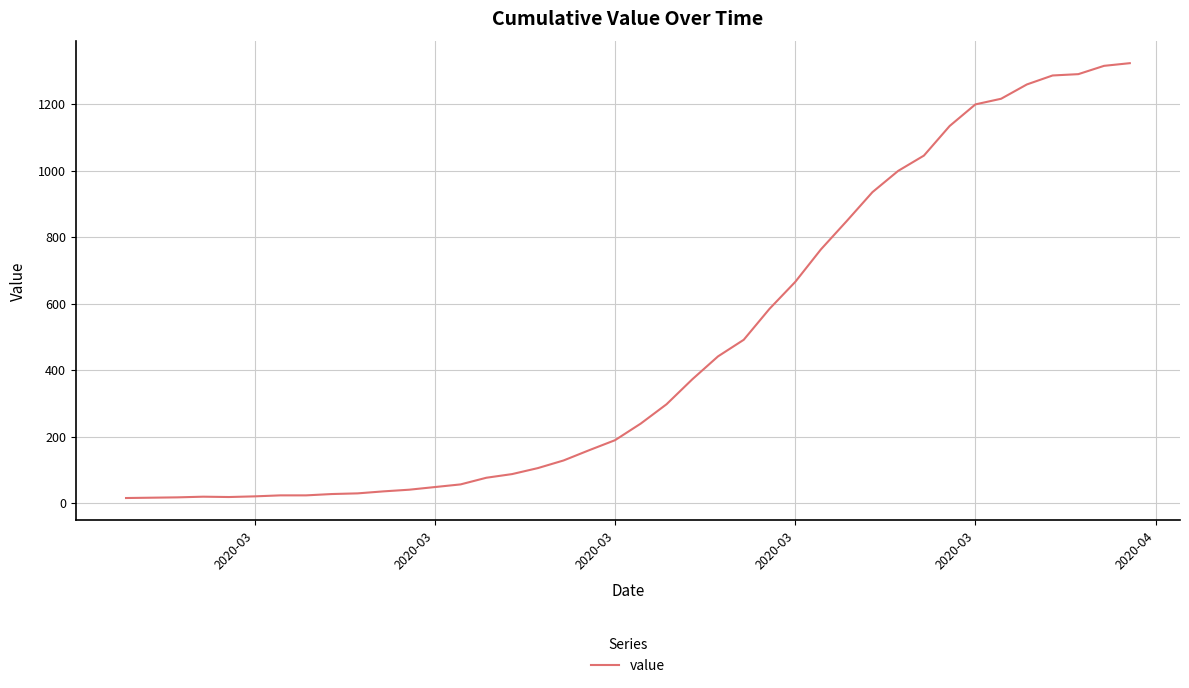

What is the greatest value displayed?

1323